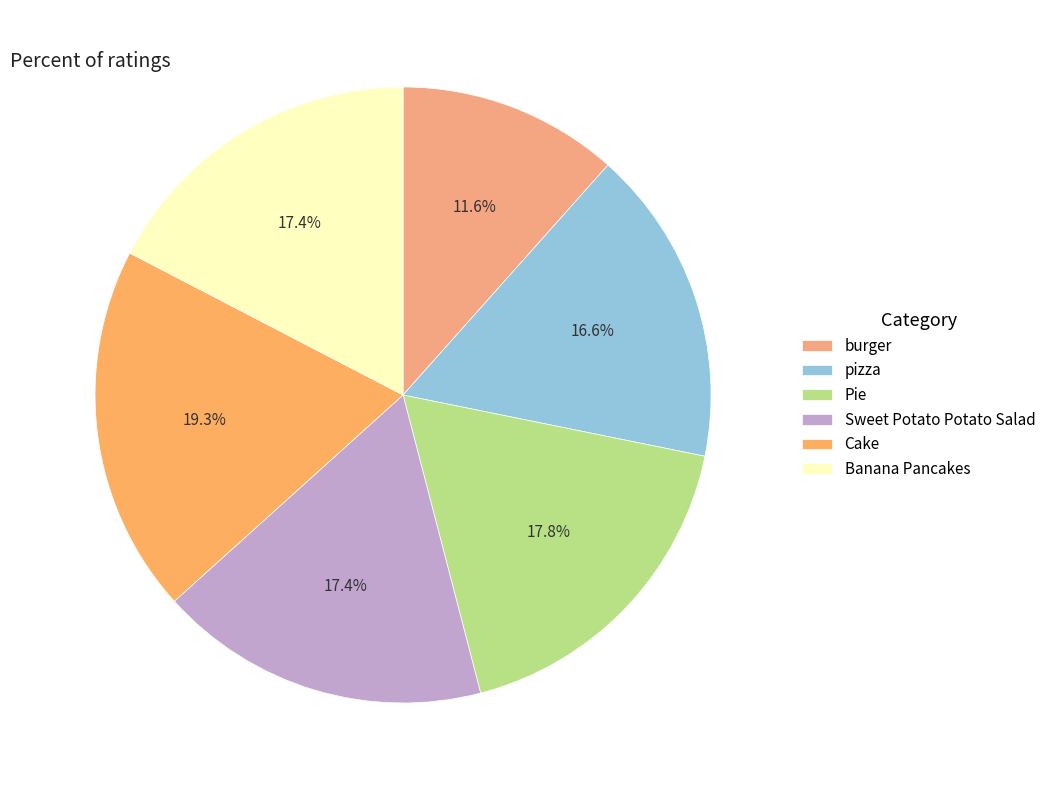

What percentage do Banana Pancakes and pizza together represent?

34.0%